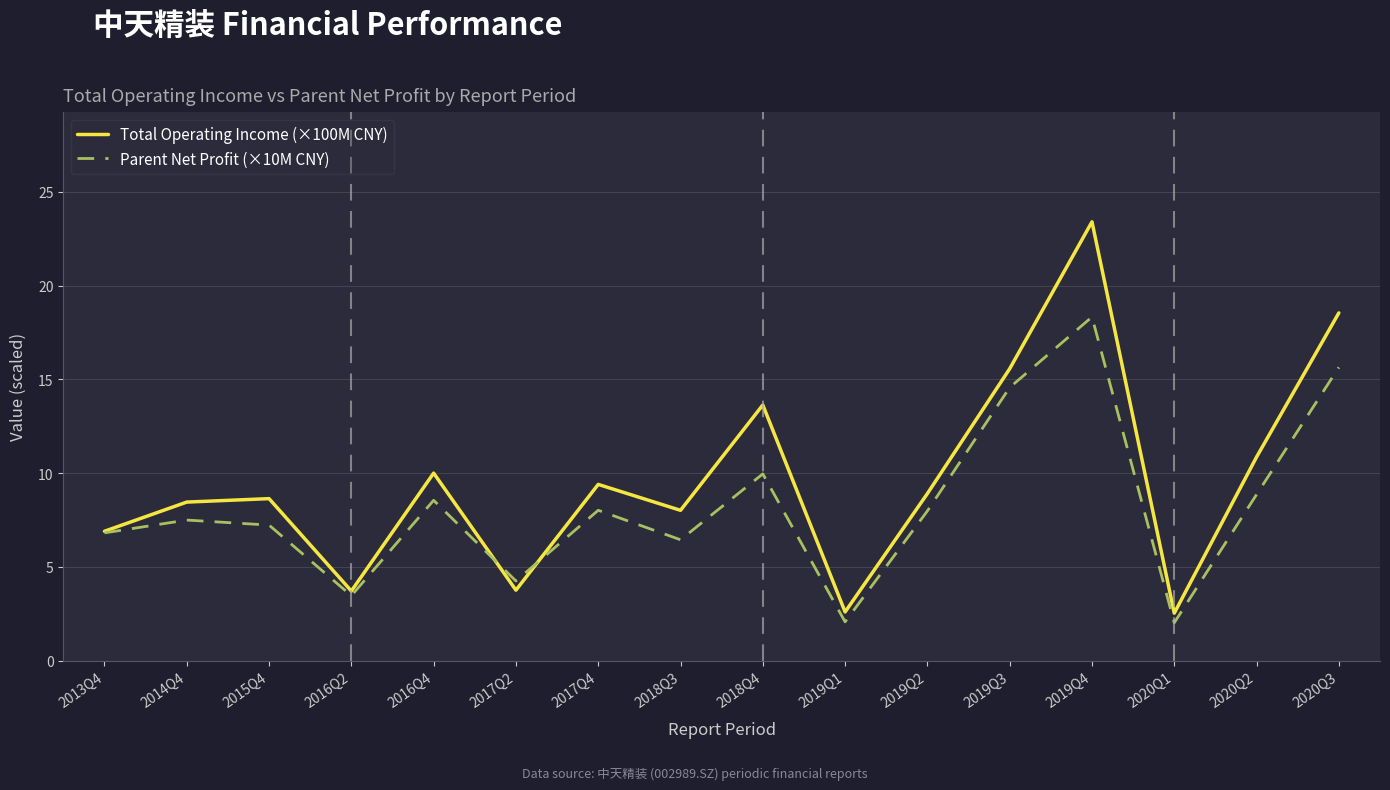

The value of Parent Net Profit (×10M CNY) at 2020Q1 is 3.6. True or false?

False